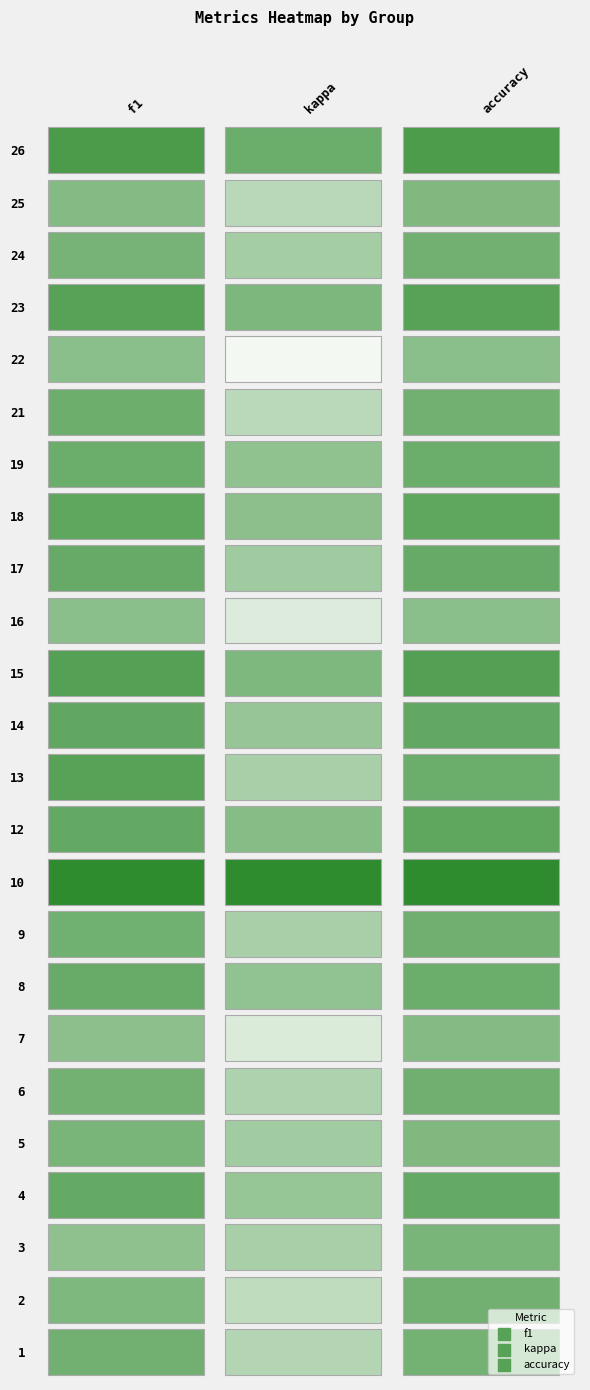

What is the maximum value for 2?

1.0